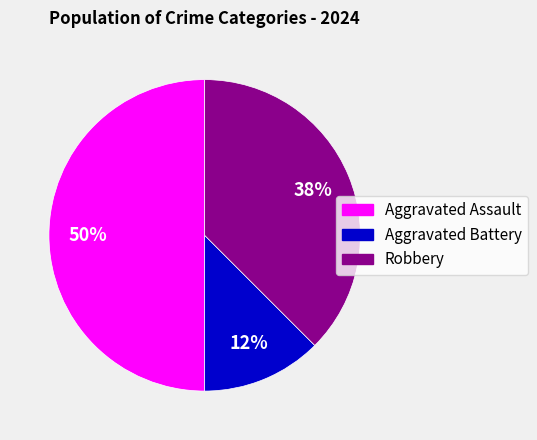

To the nearest percent, what is the average slice percentage?

33%